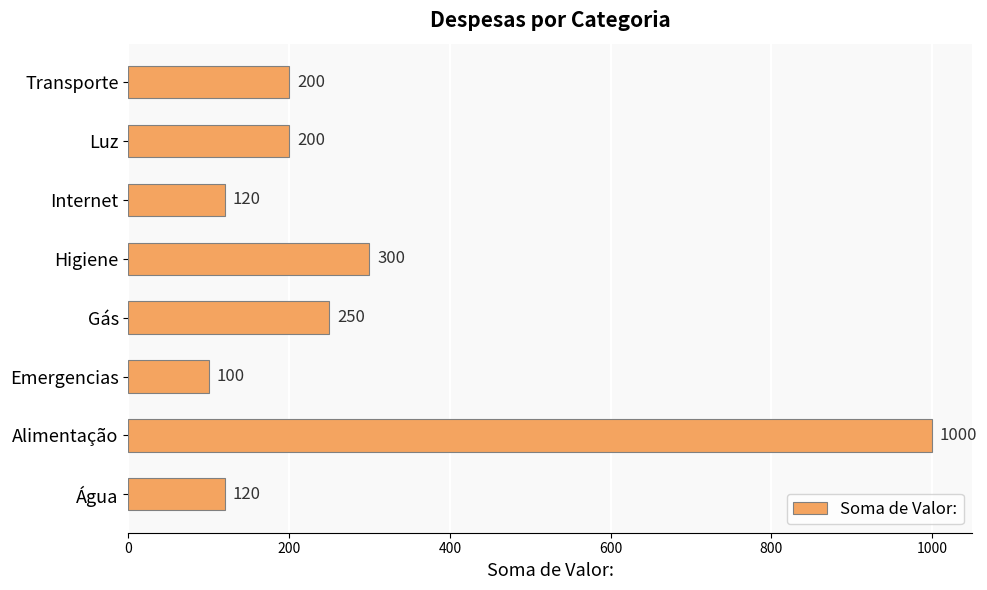

Does the chart contain any negative values?

No